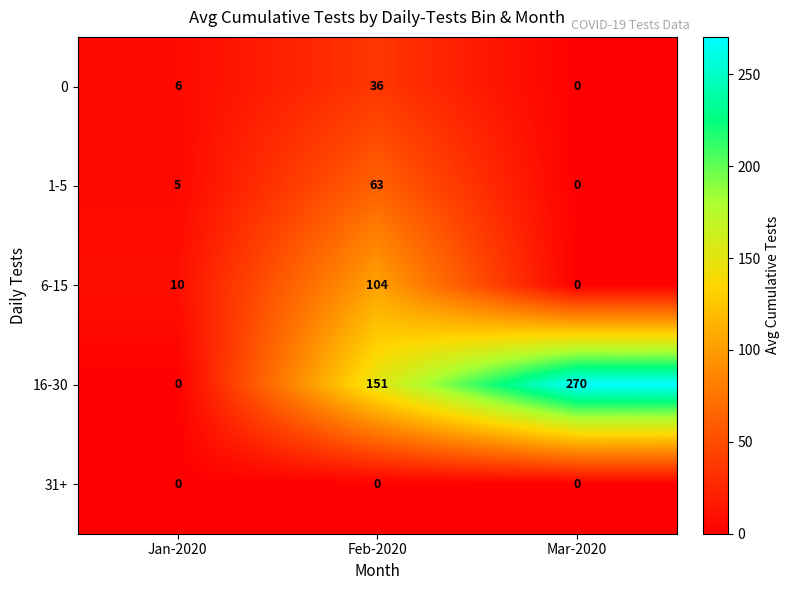

Which series has the largest total across all categories?

16-30